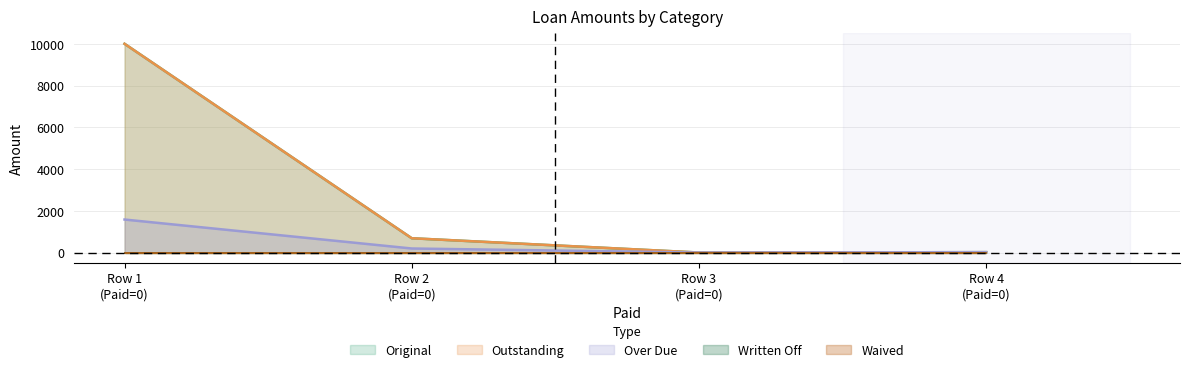

How many data points does each series have?

4